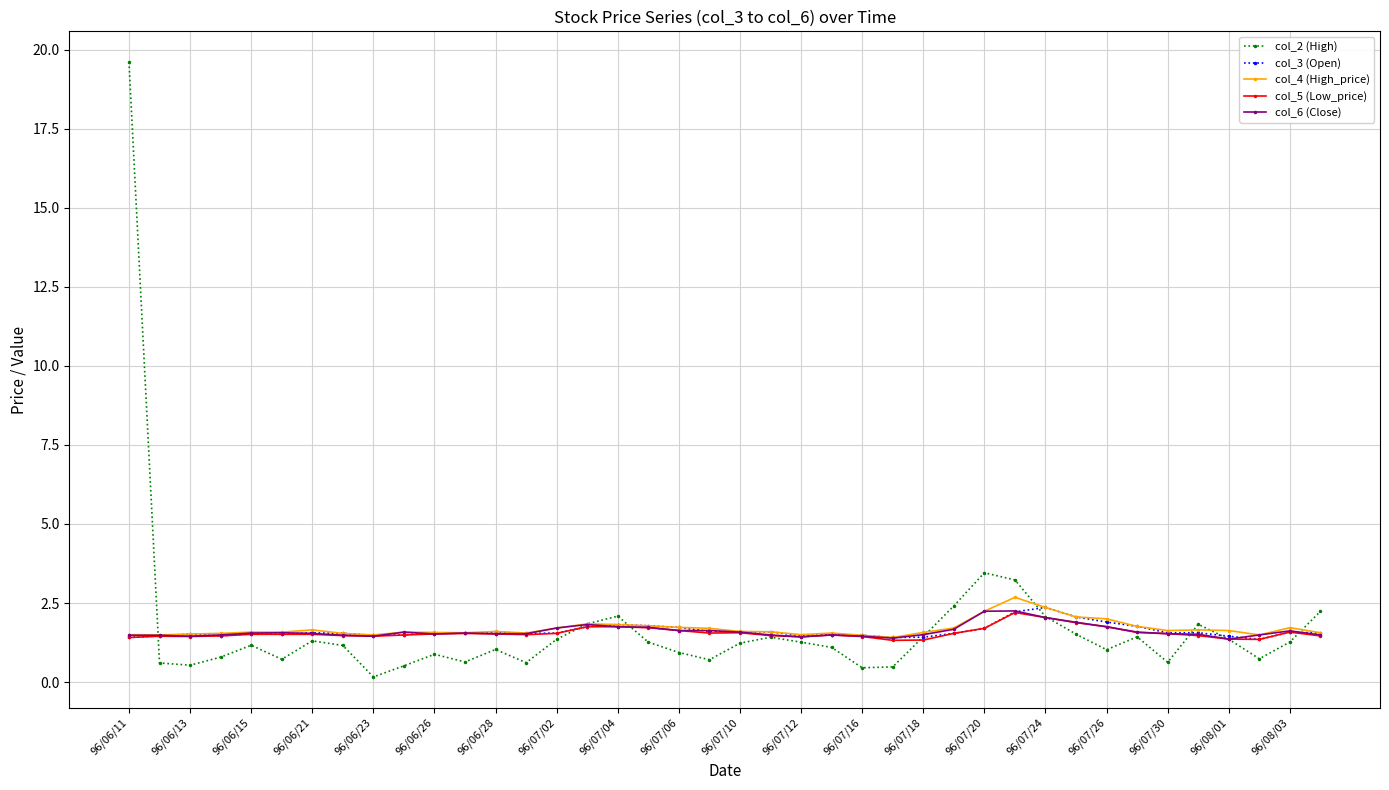

What are all the series names shown in the legend?

col_2 (High), col_3 (Open), col_4 (High_price), col_5 (Low_price), col_6 (Close)